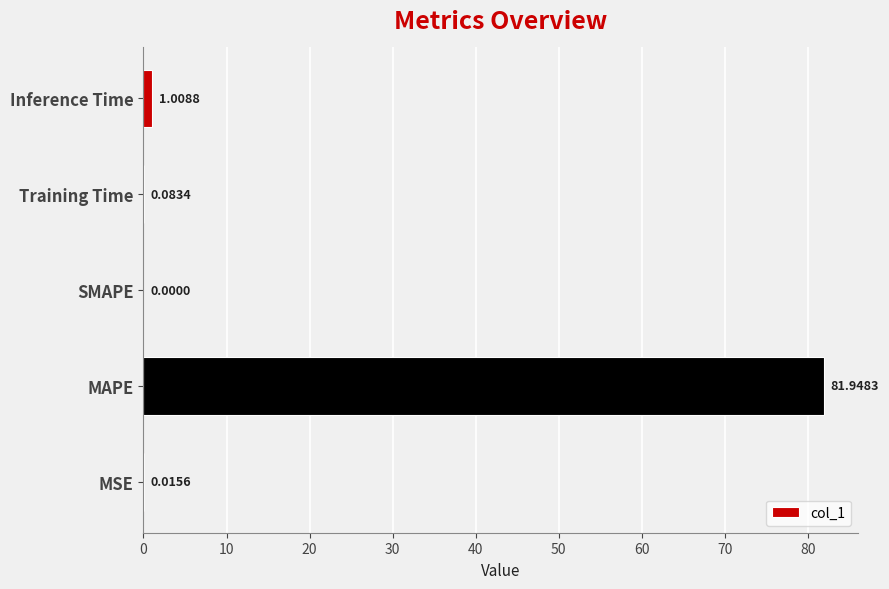

How many positive values are there?

4